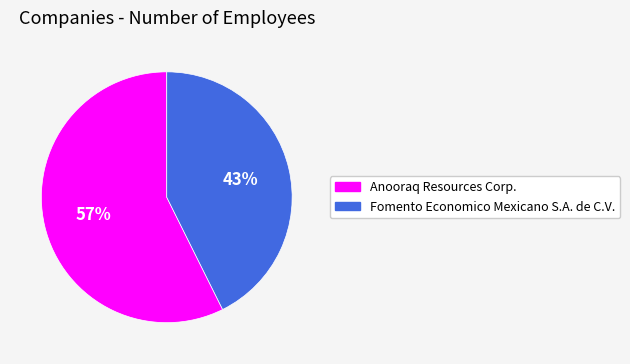

To the nearest percent, what is the average slice percentage?

50%